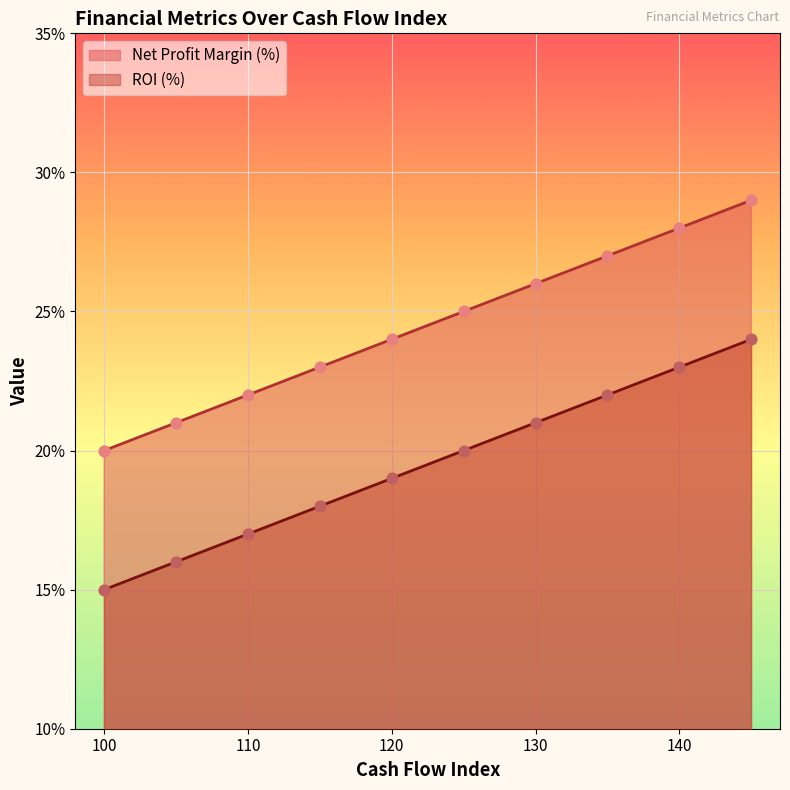

Which series contains the highest Y value?

Net Profit Margin (%)